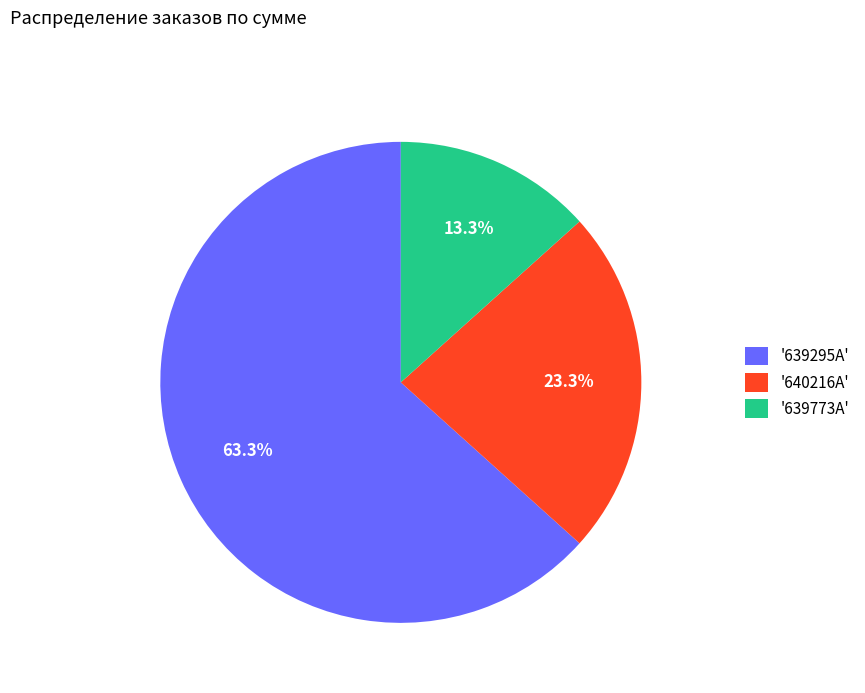

What is the largest slice in the pie chart?

'639295A'